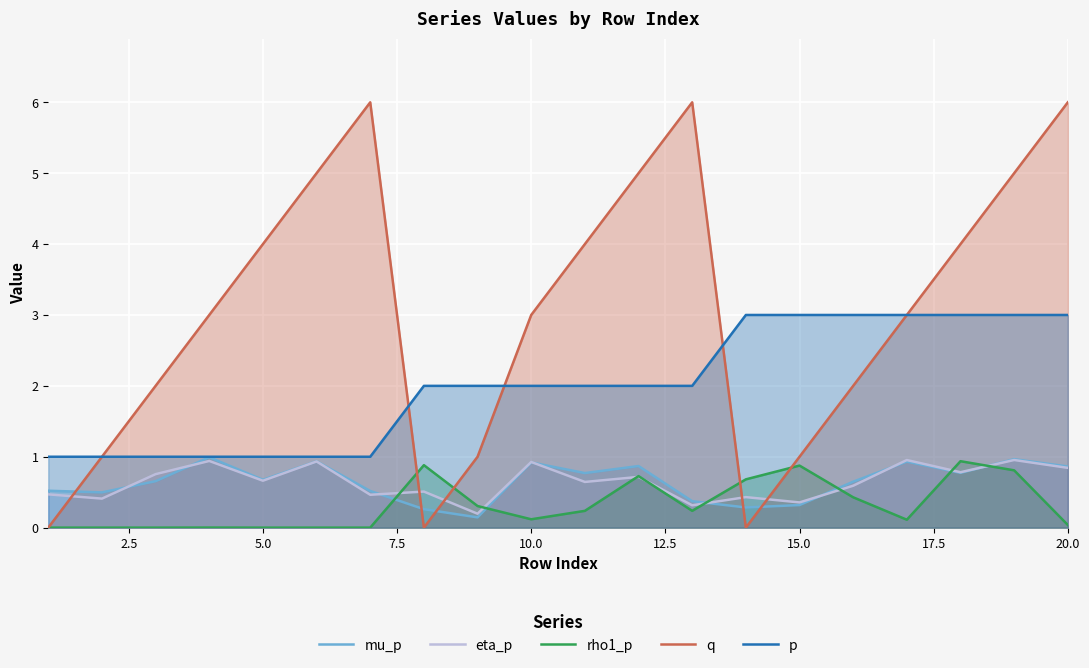

True or false: eta_p has more than 2 points higher than both neighbors.

True